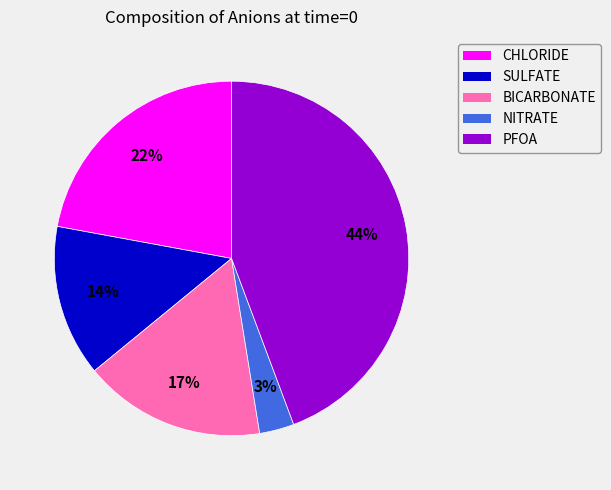

How many segments does this pie chart have?

5